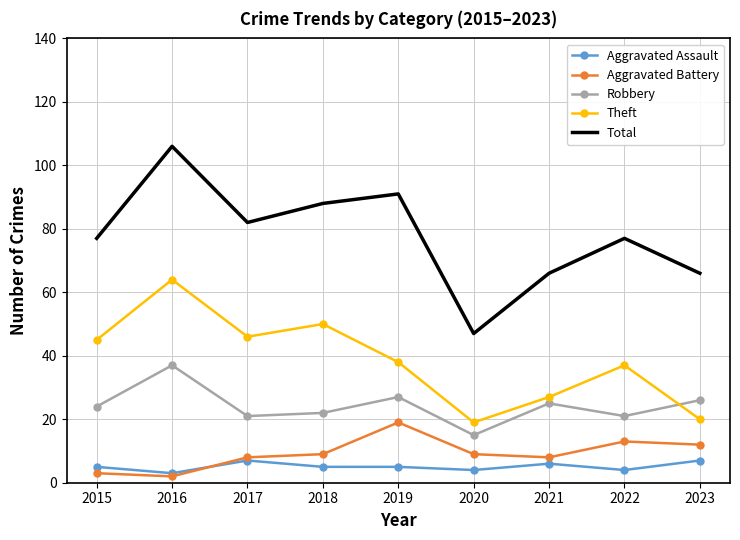

True or false: Theft and Total intersect in this chart.

False